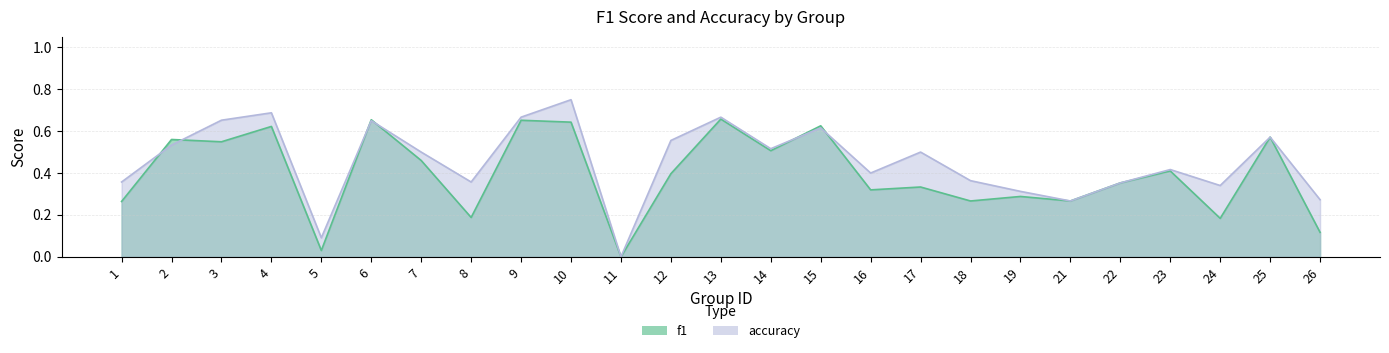

Is the value of accuracy at 17 greater than the value of f1 at 15?

No